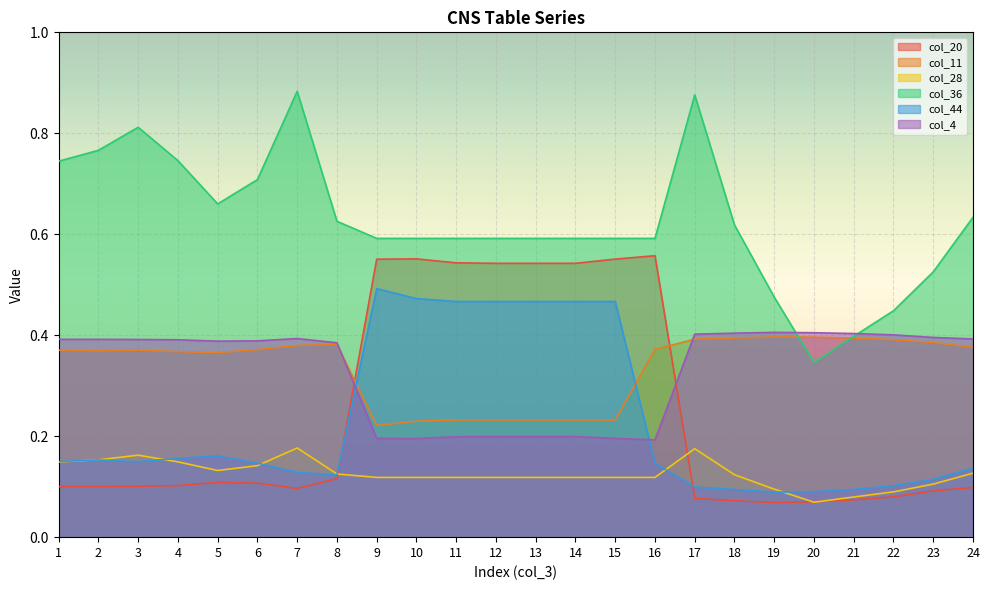

True or false: col_36 and col_44 cross at least once.

False